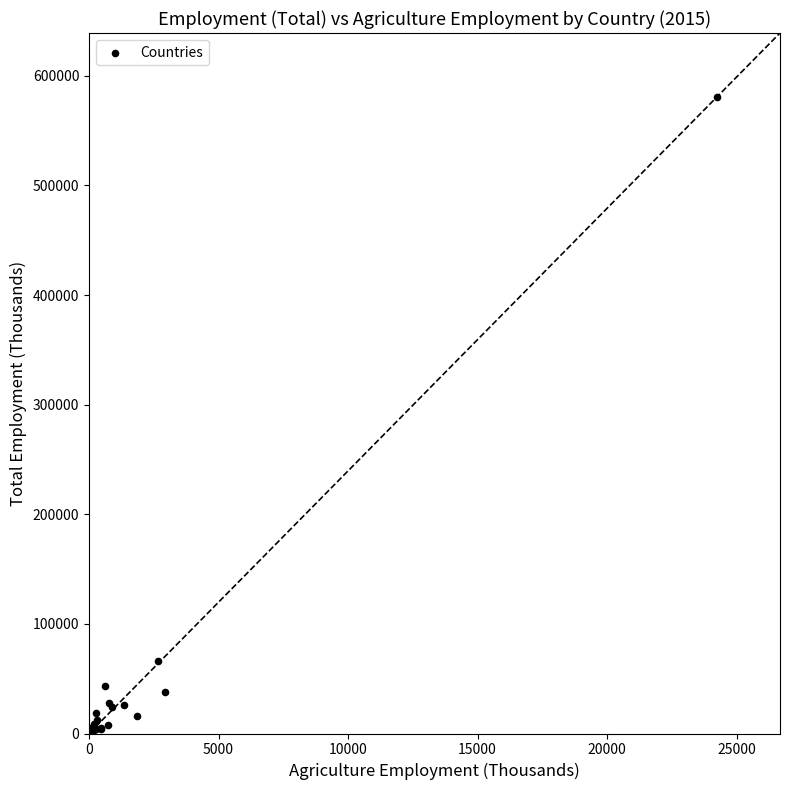

What Y value in the scatter plot is closest to 290586?

66220.0